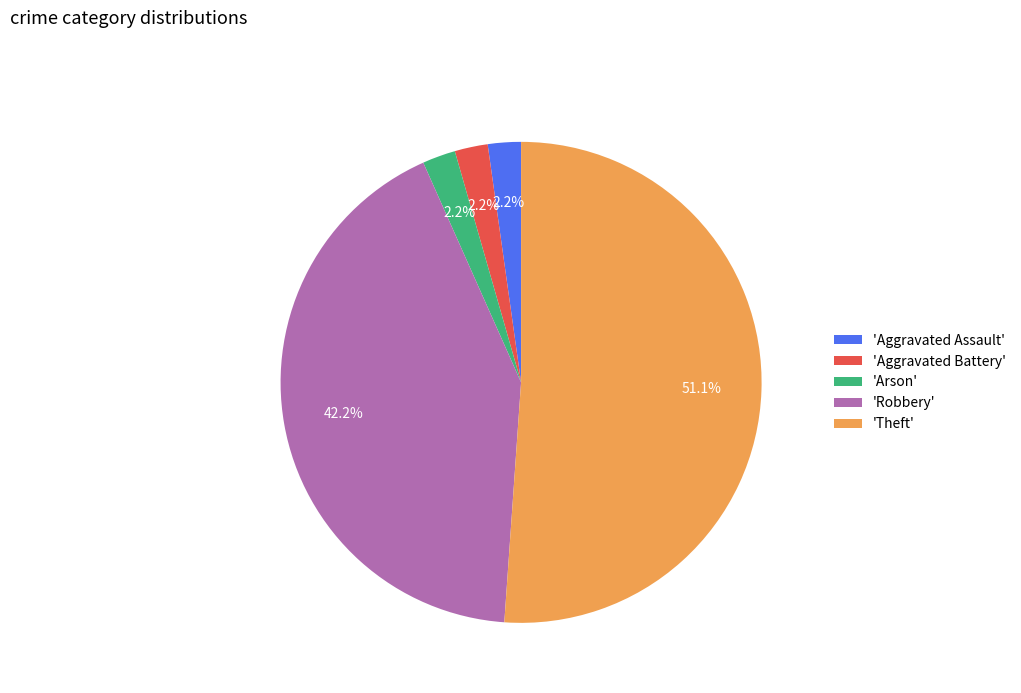

Is the sum of 'Aggravated Battery' and 'Theft' greater than half?

Yes